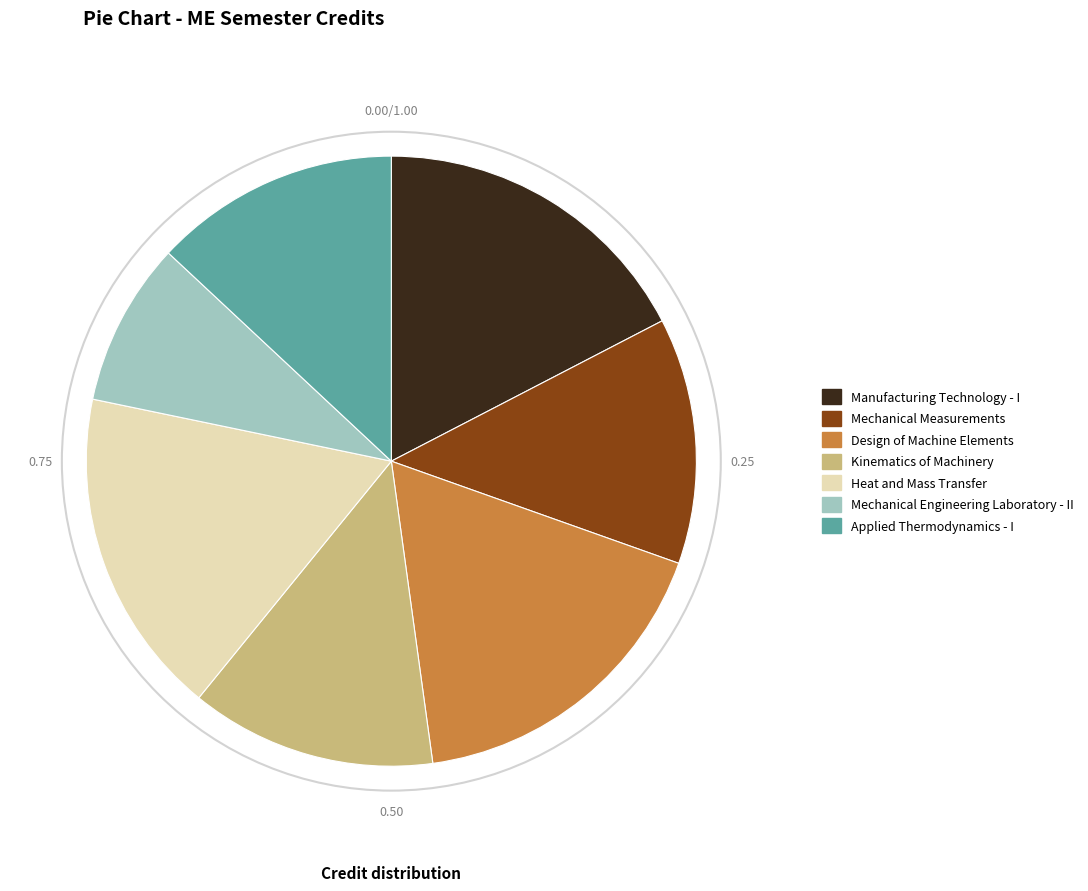

The Kinematics of Machinery slice represents 13% of the pie. True or false?

True